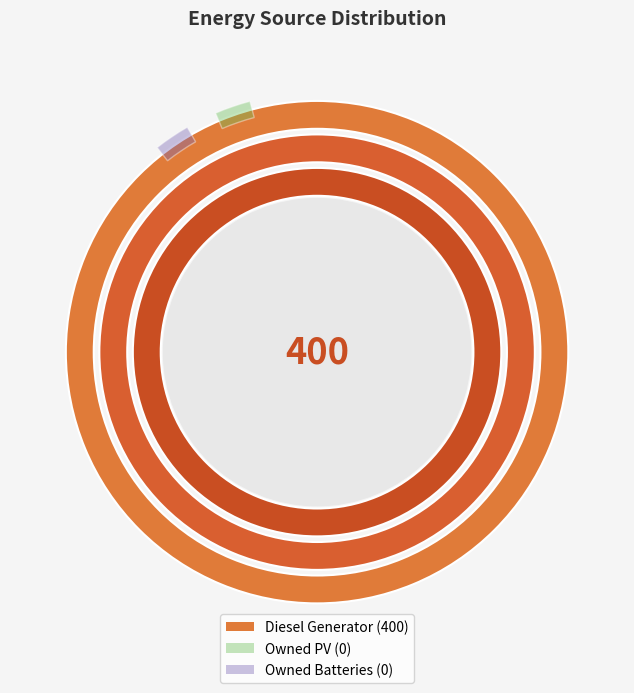

Which category has the smallest portion of the pie?

Owned PV